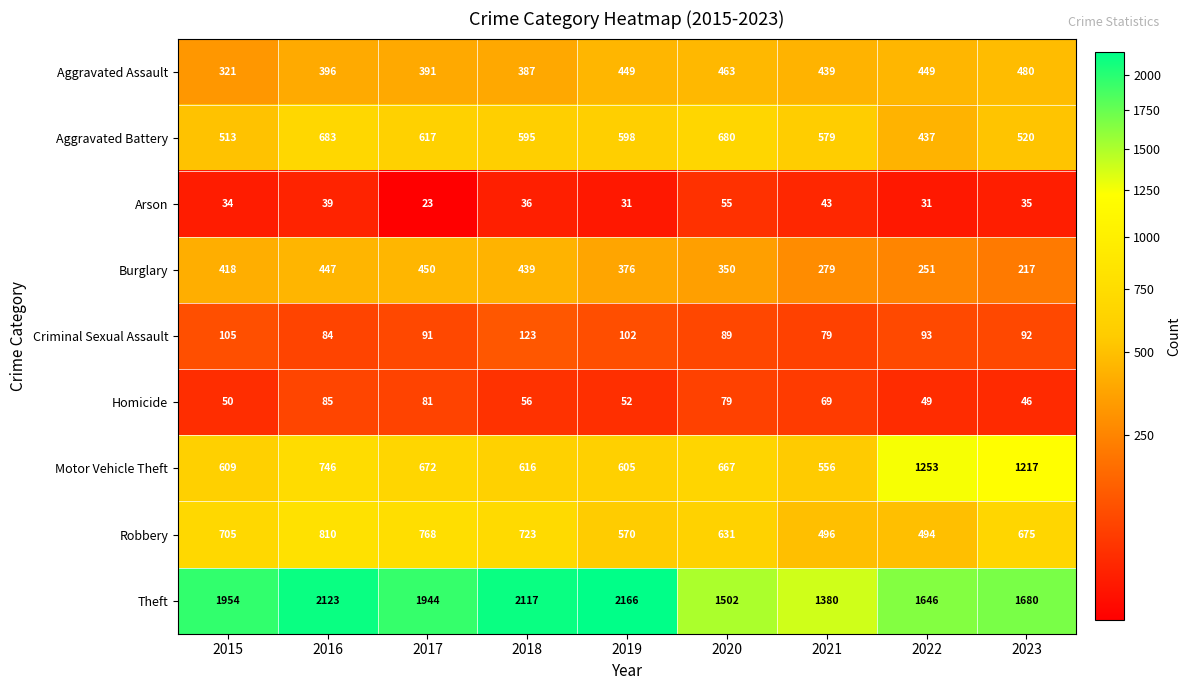

Rank the series by their maximum value, from highest to lowest.

Theft, Motor Vehicle Theft, Robbery, Aggravated Battery, Aggravated Assault, Burglary, Criminal Sexual Assault, Homicide, Arson